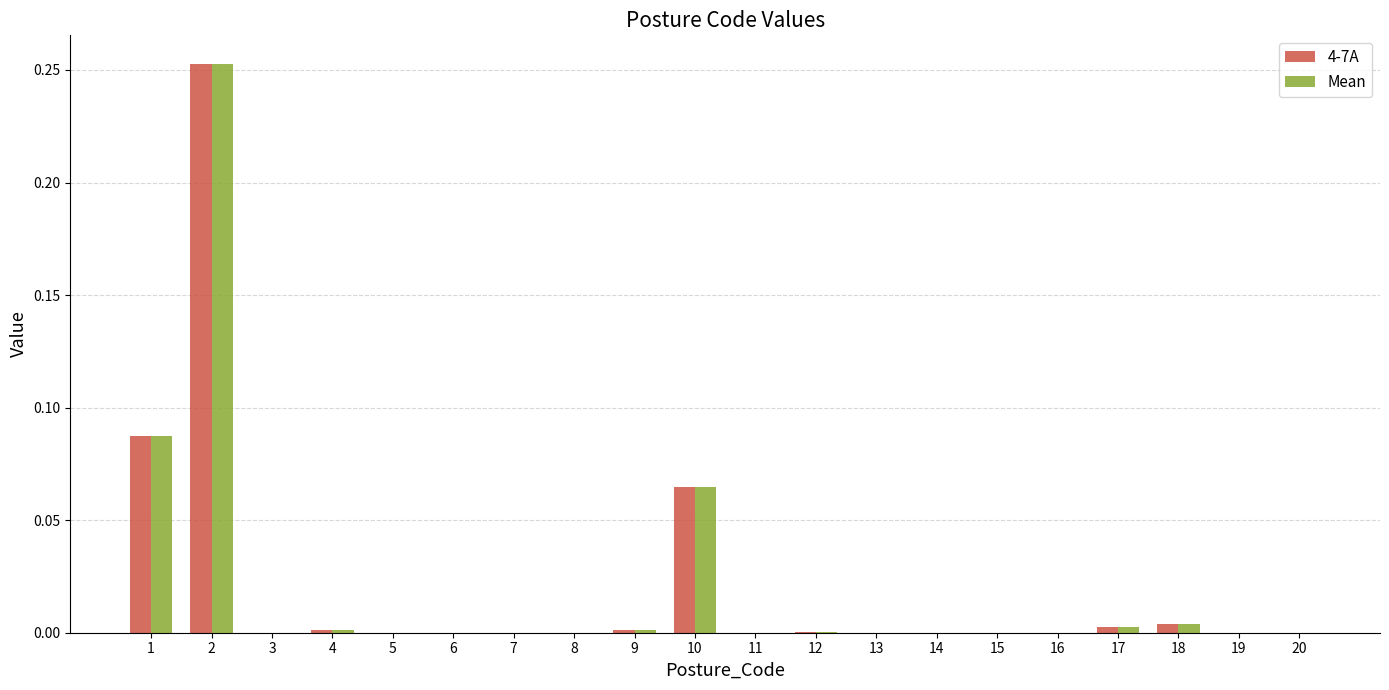

What are all the series names shown in the legend?

4-7A, Mean